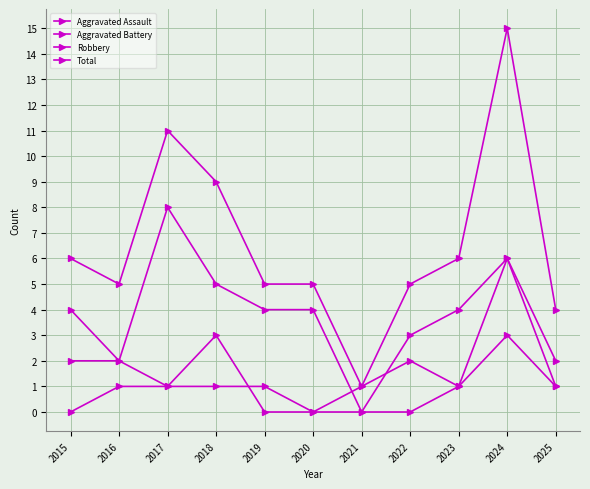

At which category does the chart reach its peak across all series?

2024